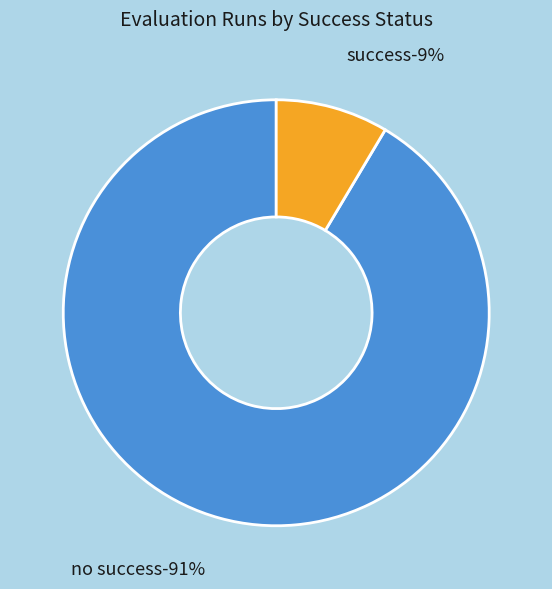

Combined, do success num = 0 (evals 27-159) and success num = 1 (evals 14-26) account for over 50%?

Yes